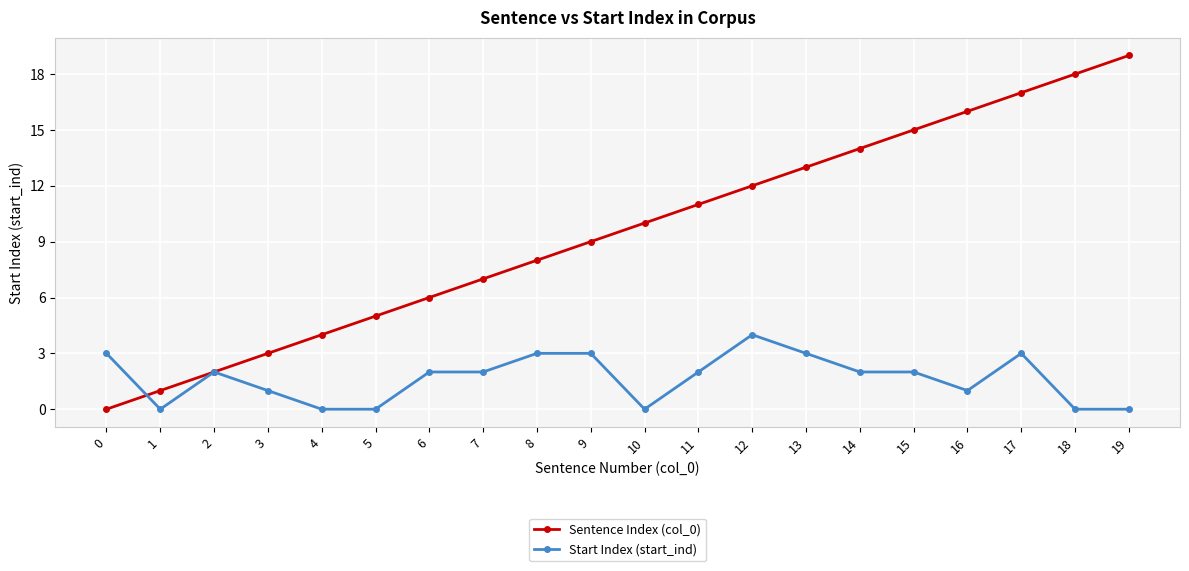

True or false: Start Index (start_ind) and Sentence Index (col_0) intersect in this chart.

True